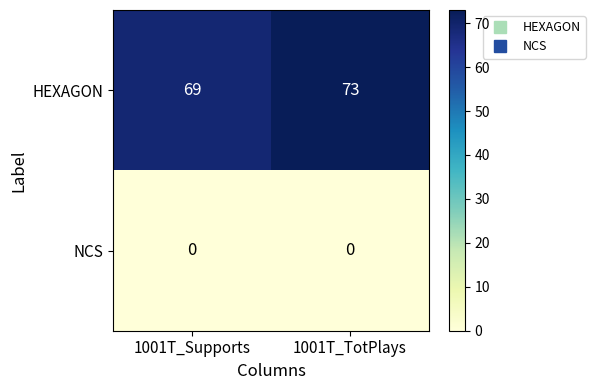

How many data points does each series have?

2